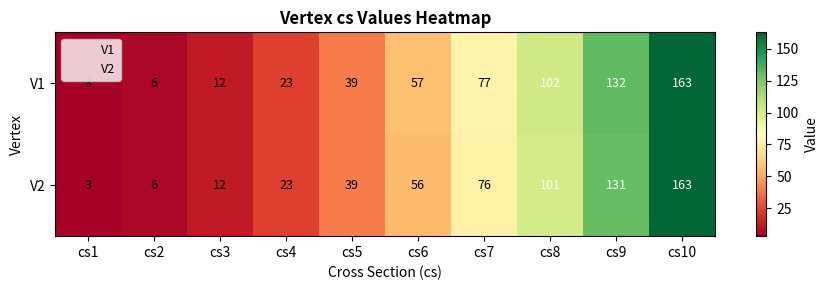

How many distinct data groups are displayed?

2